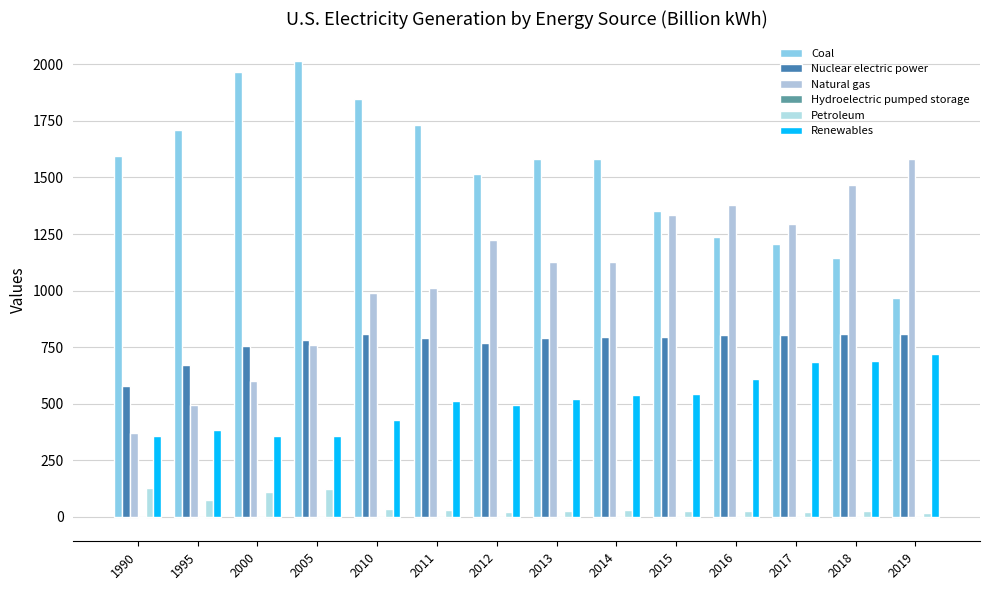

How many values in the Coal series exceed 1581?

8